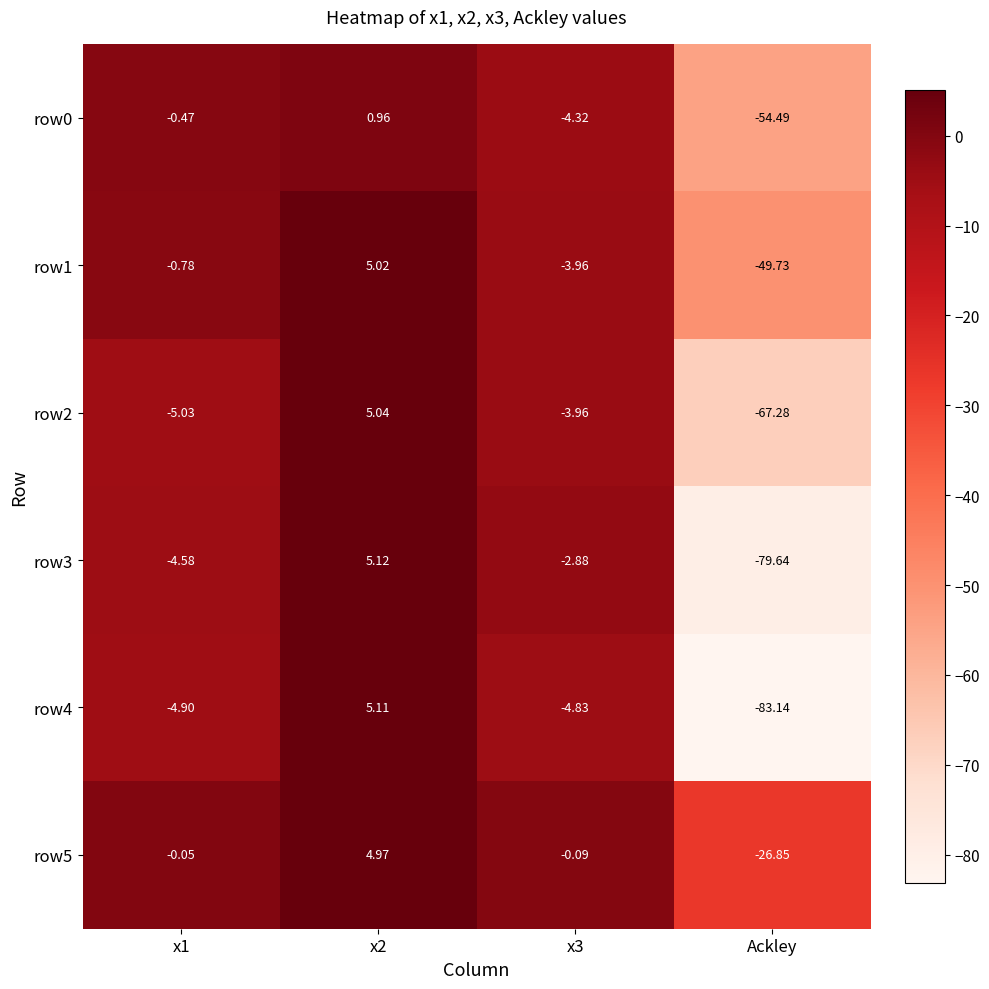

At which category does the chart reach its minimum across all series?

Ackley